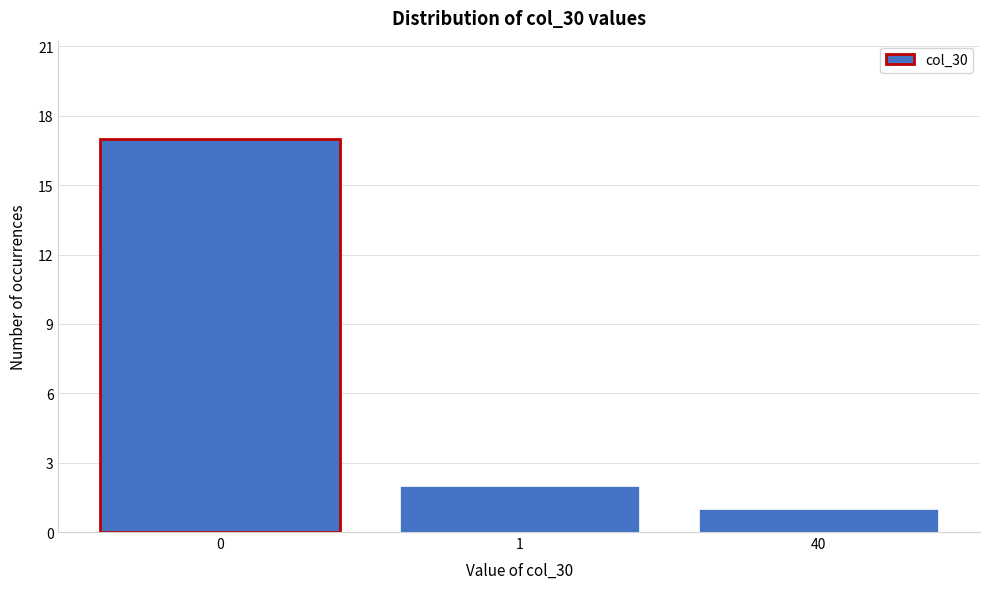

Reading left to right, list all the values displayed in this chart.

17	2	1